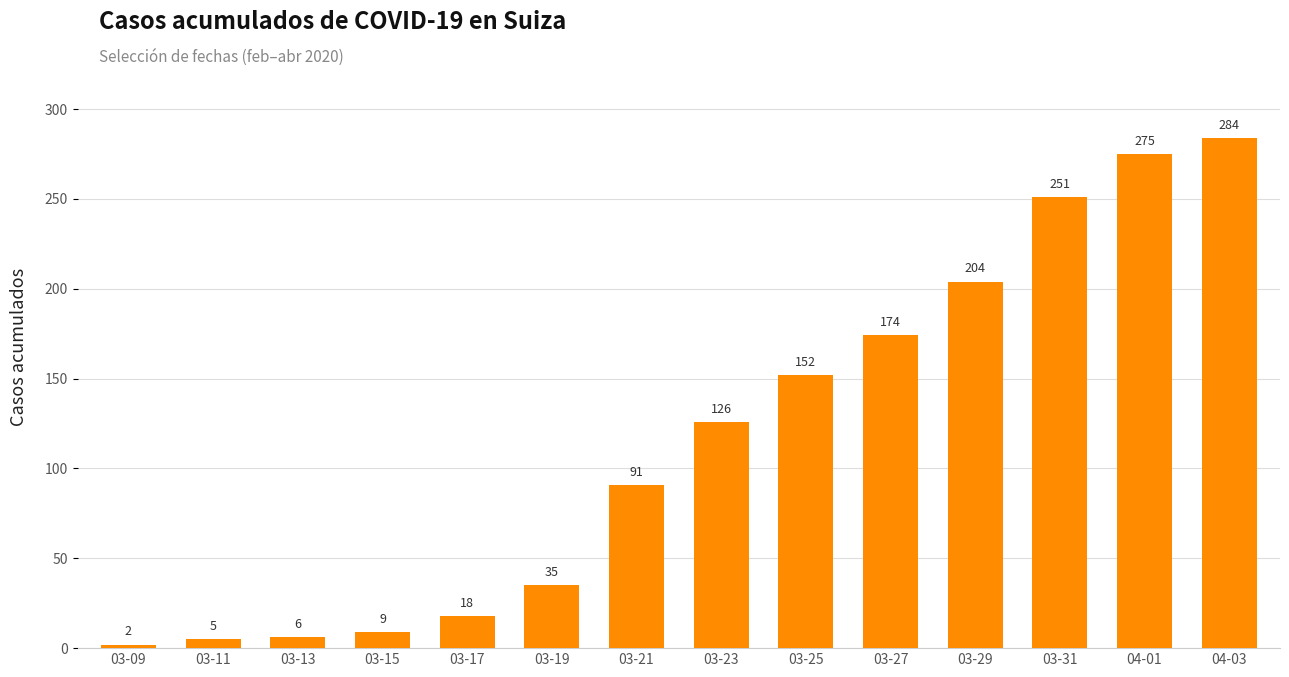

Which label corresponds to the largest value in the chart?

04-03